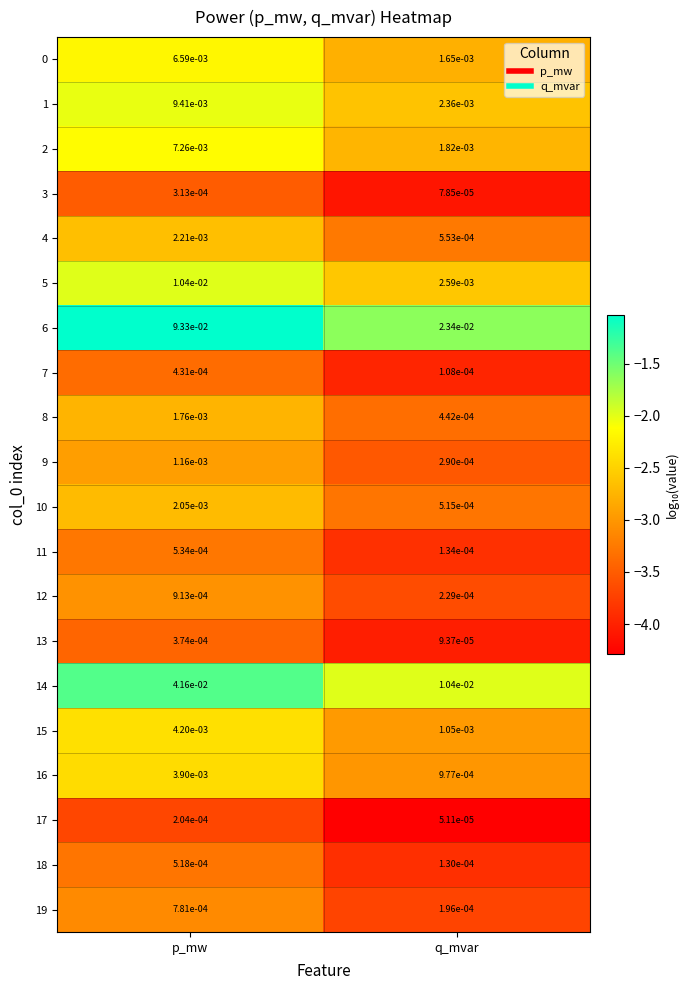

Is the value of 9 at q_mvar greater than the value of 3 at p_mw?

No